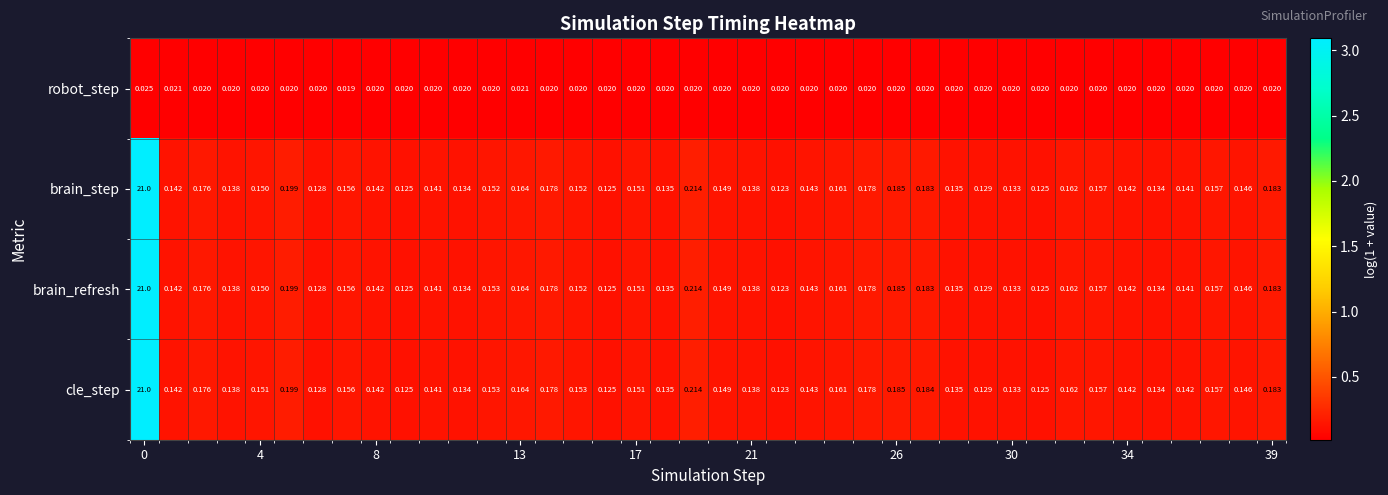

Rank the series by their maximum value, from highest to lowest.

cle_step, brain_refresh, brain_step, robot_step